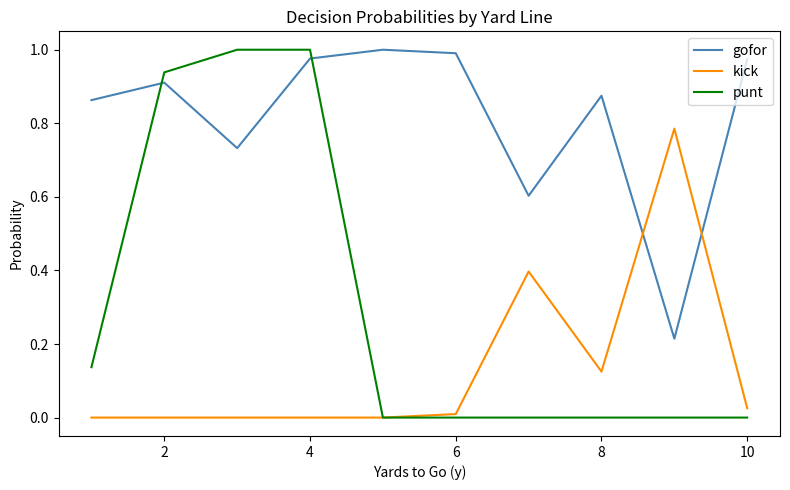

What are all the series names shown in the legend?

gofor, kick, punt